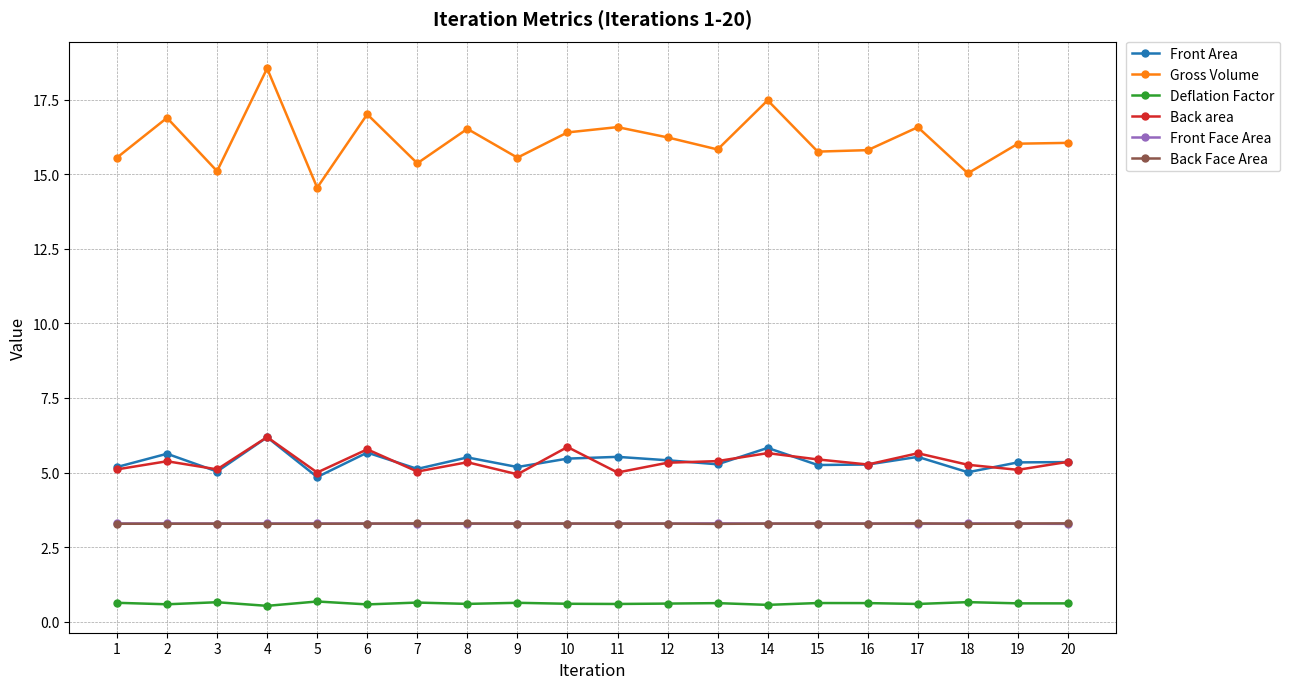

True or false: Gross Volume and Back area cross at least once.

False